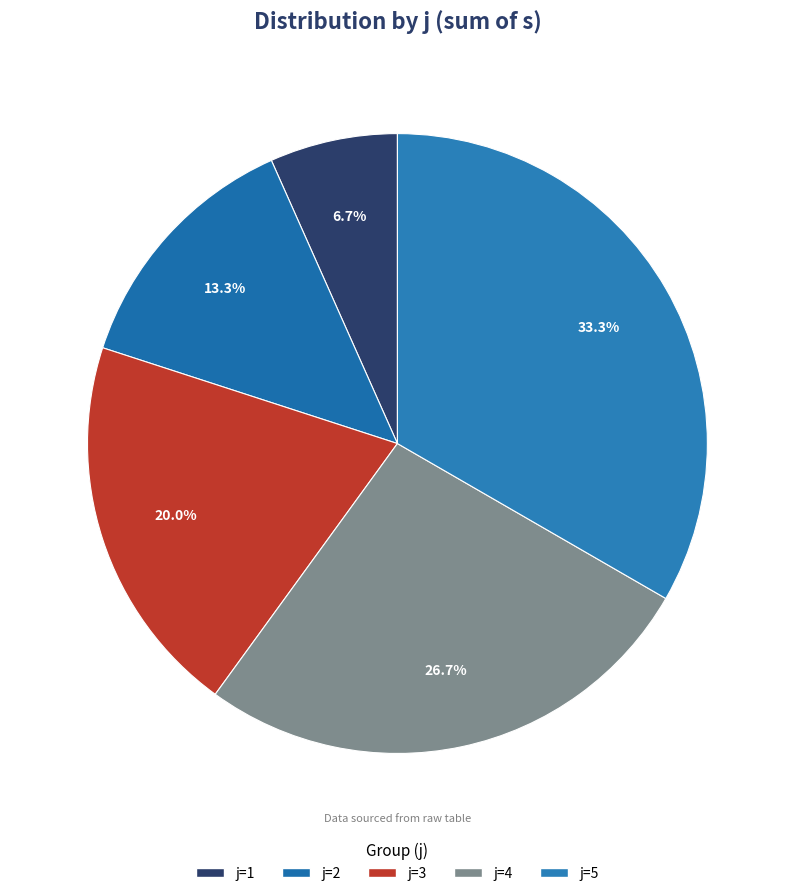

To the nearest percent, what portion does j=4 represent?

27%